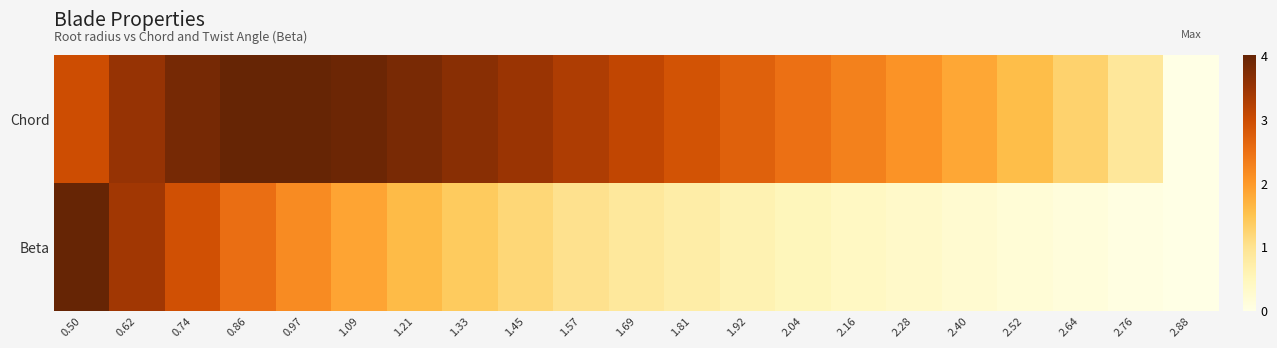

Reading left to right, transcribe all the data shown in this chart.

Chord: 0.50=3.0	0.62=3.5	0.74=3.8	0.86=4.0	0.97=4.0	1.09=3.9	1.21=3.8	1.33=3.7	1.45=3.5	1.57=3.3	1.69=3.1	1.81=2.9	1.92=2.7	2.04=2.5	2.16=2.3	2.28=2.1	2.40=1.8	2.52=1.6	2.64=1.3	2.76=0.9	2.88=0.0
Beta: 0.50=4.0	0.62=3.4	0.74=2.9	0.86=2.5	0.97=2.2	1.09=1.9	1.21=1.6	1.33=1.4	1.45=1.2	1.57=1.0	1.69=0.9	1.81=0.7	1.92=0.6	2.04=0.5	2.16=0.4	2.28=0.3	2.40=0.3	2.52=0.2	2.64=0.1	2.76=0.1	2.88=0.0